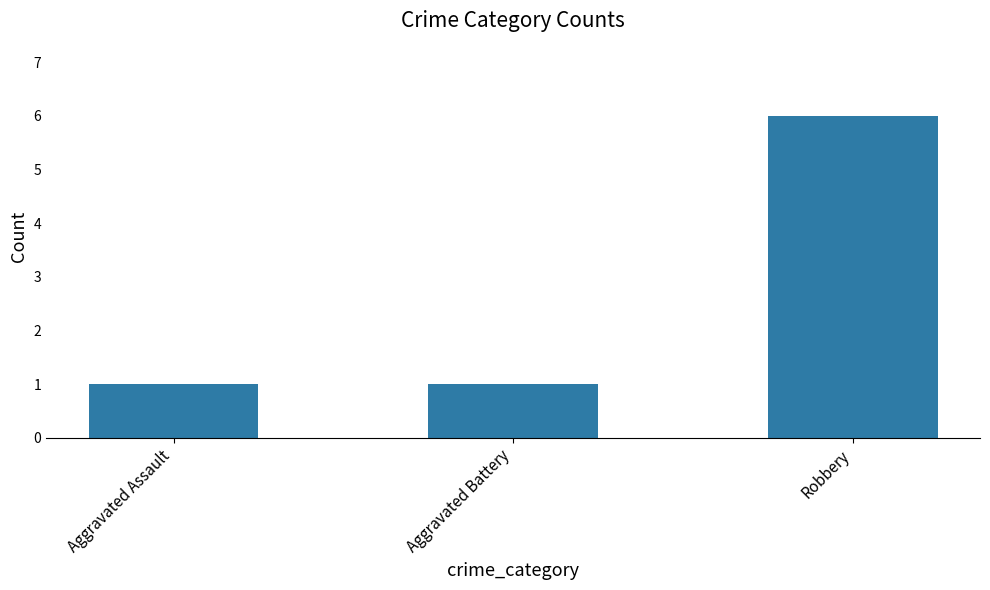

What is the difference between the maximum and minimum values?

5